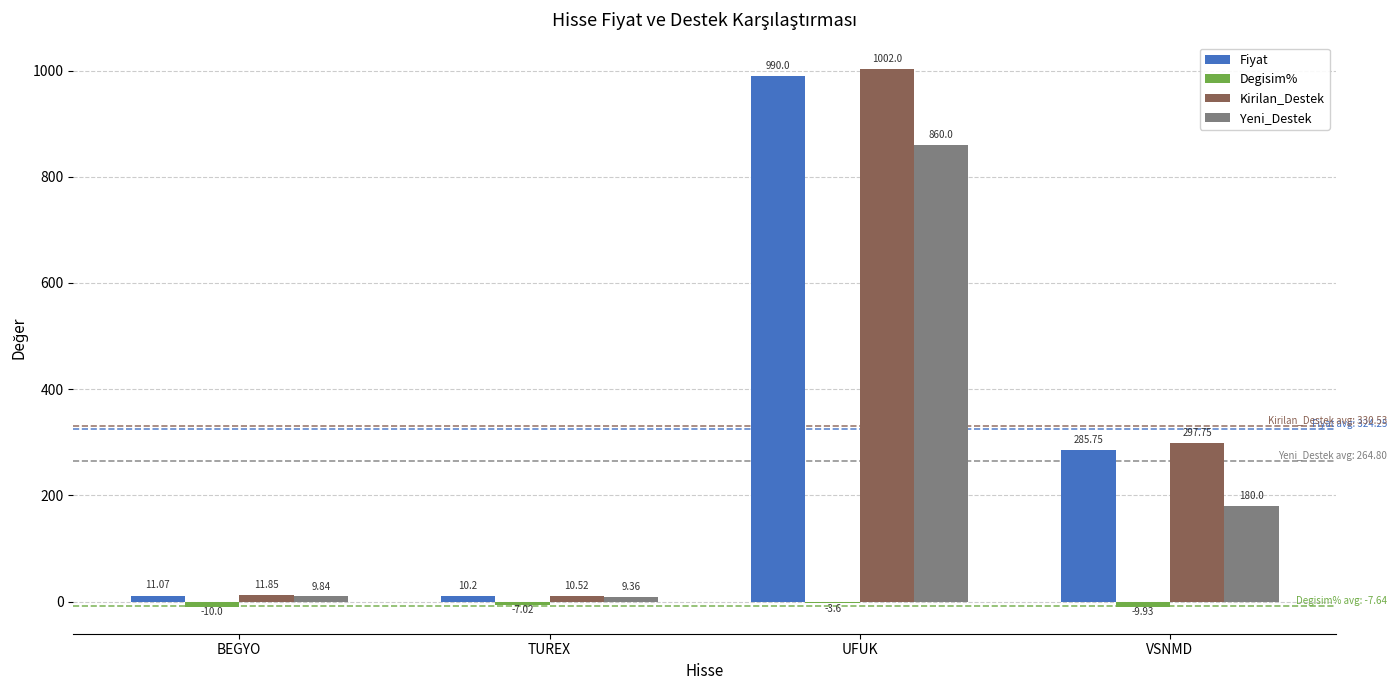

What is the label of the 1st bar from the left?

BEGYO